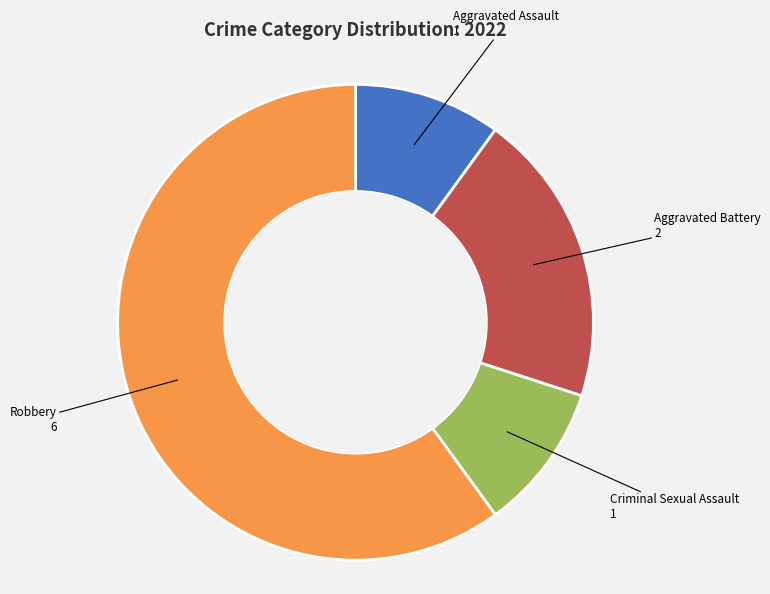

Approximately how many times larger is the value at Criminal Sexual Assault compared to Aggravated Assault?

1.0